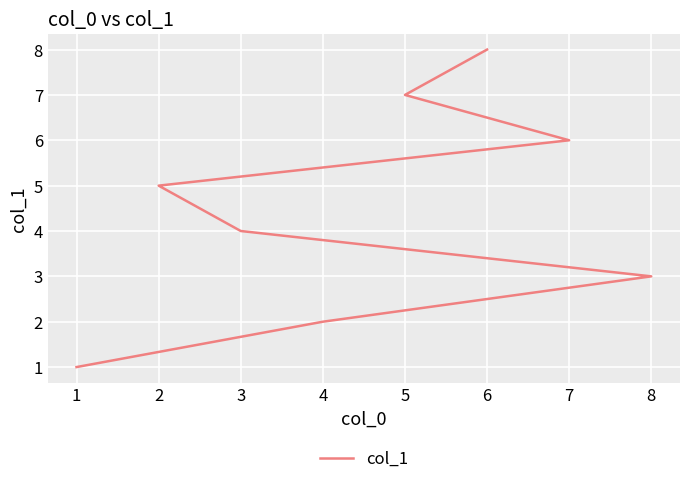

How many lines are shown in the chart?

1